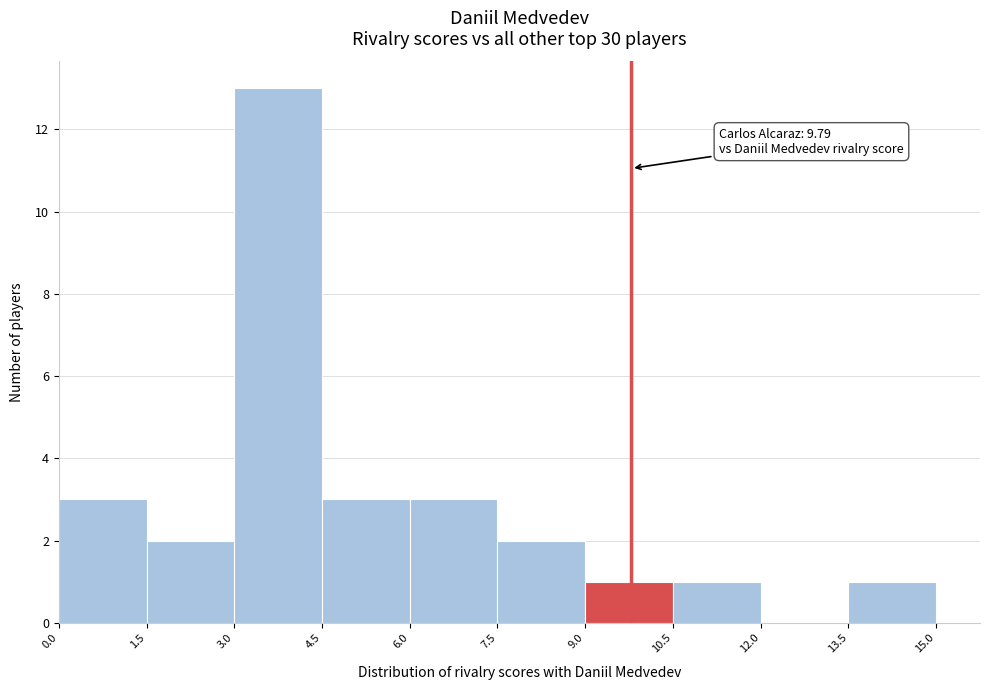

Which range on the x-axis has the tallest bar?

3.0 to 4.5